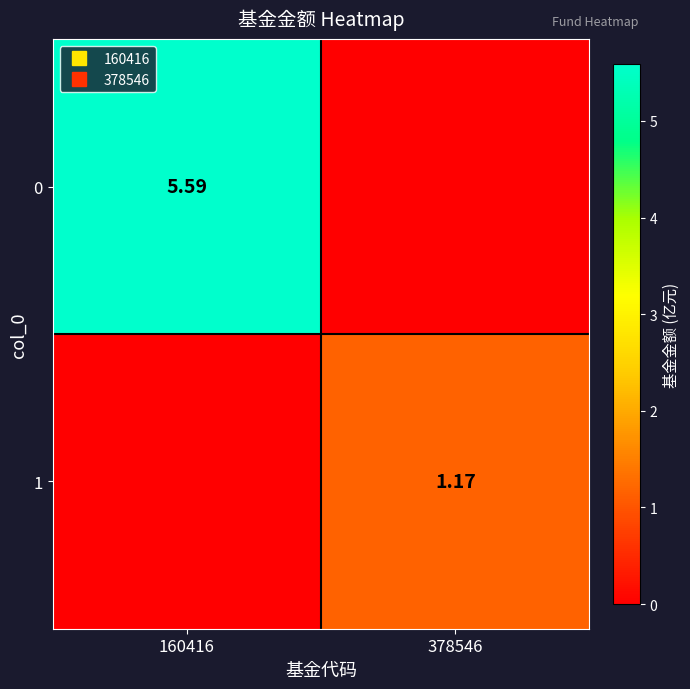

True or false: 1 has a value of -0.7 at 160416.

False